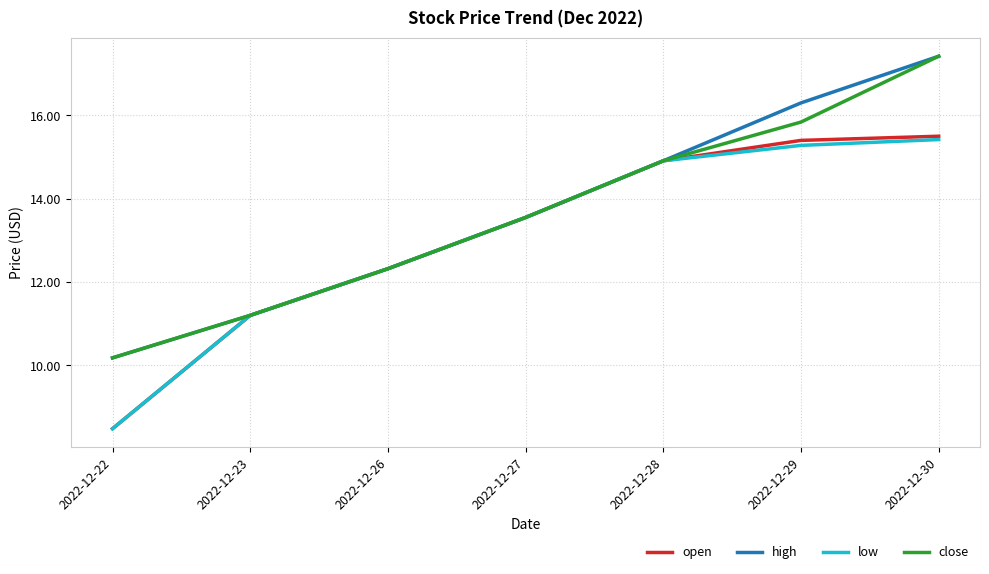

What is the total value across all series at 2022-12-29?

62.8